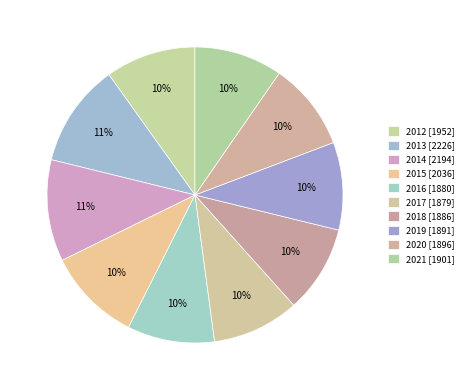

Approximately how many times larger is the value at 2013 compared to 2016?

1.2